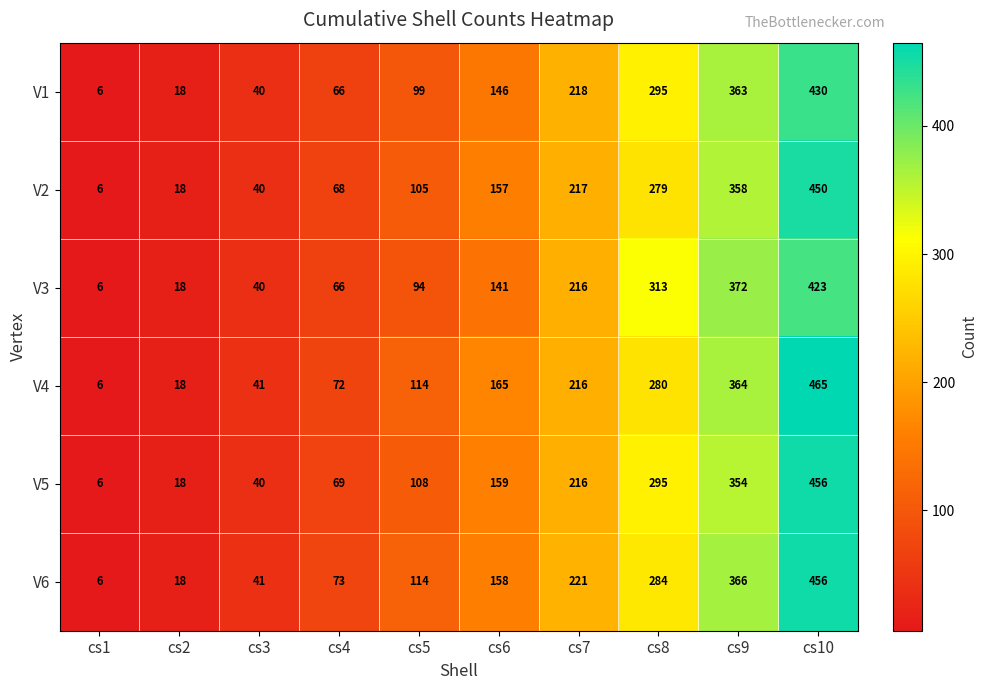

What is the difference between the second highest and minimum values in the V2 series?

352